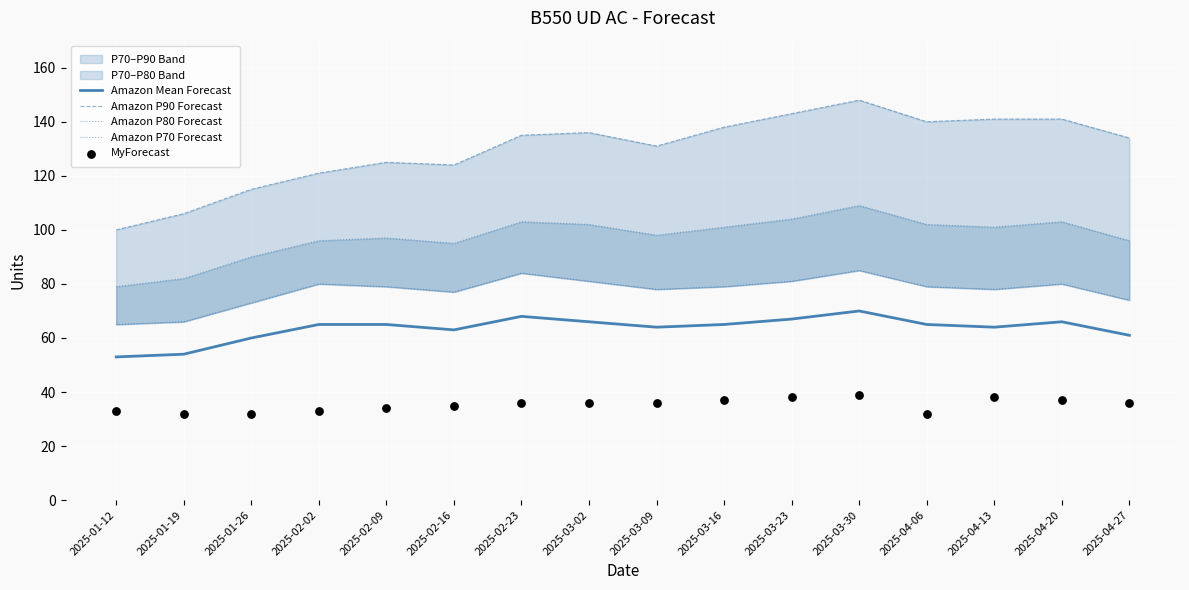

What is the total value across all series at 2025-01-26?

370